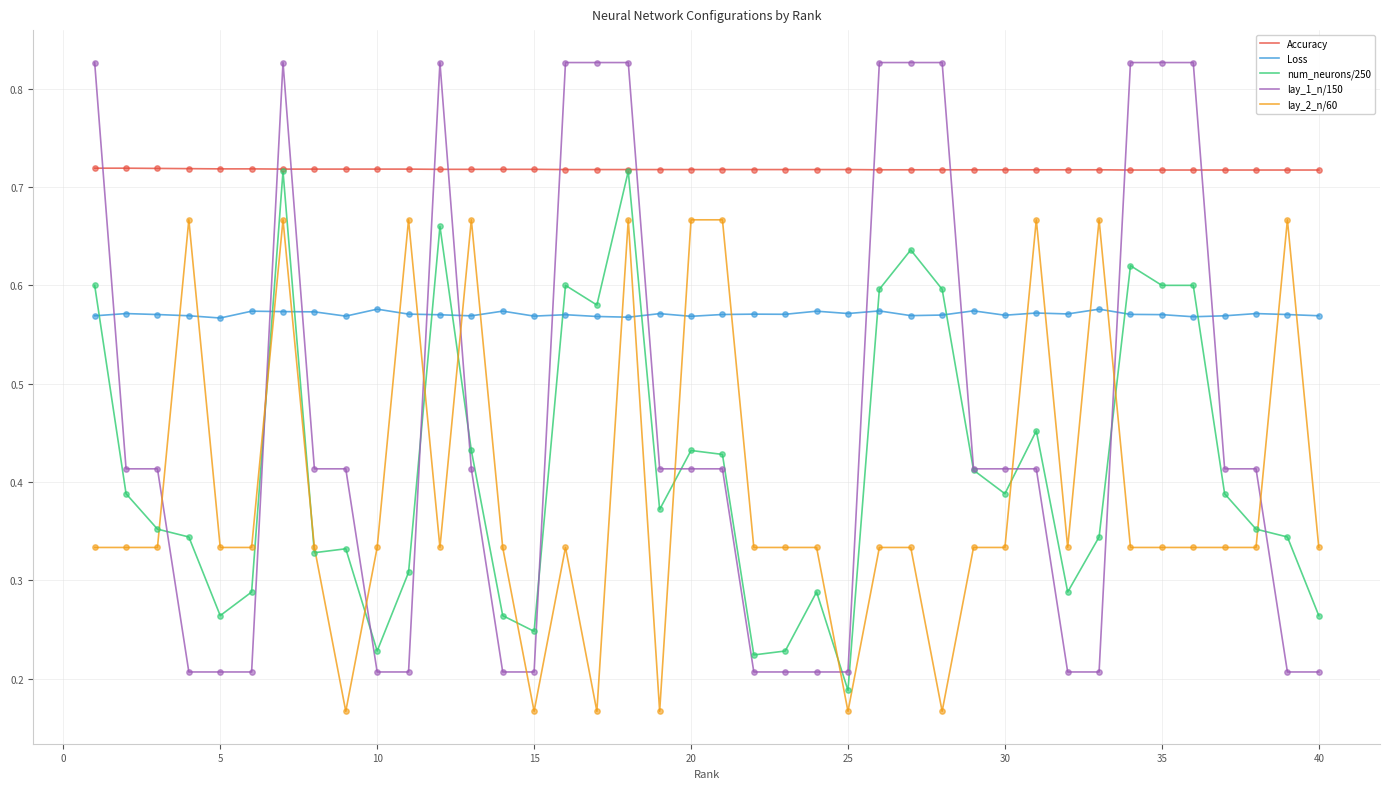

Which series has the largest total across all categories?

Accuracy